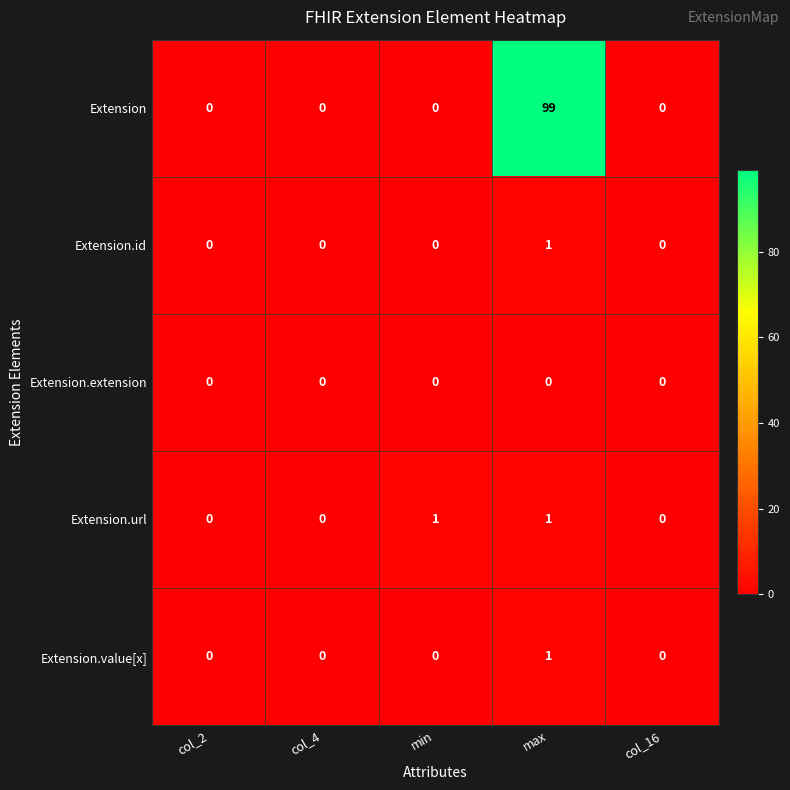

What is the average value of the Extension series?

20